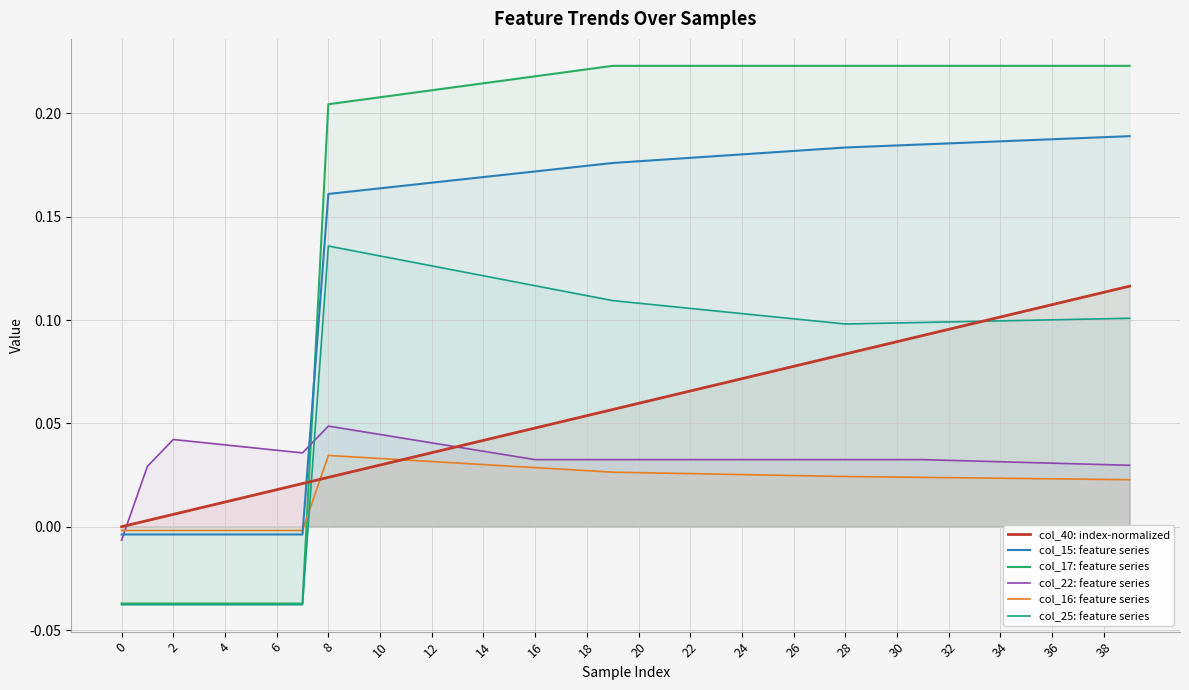

True or false: col_22: feature series has more than 2 interior local peaks.

False